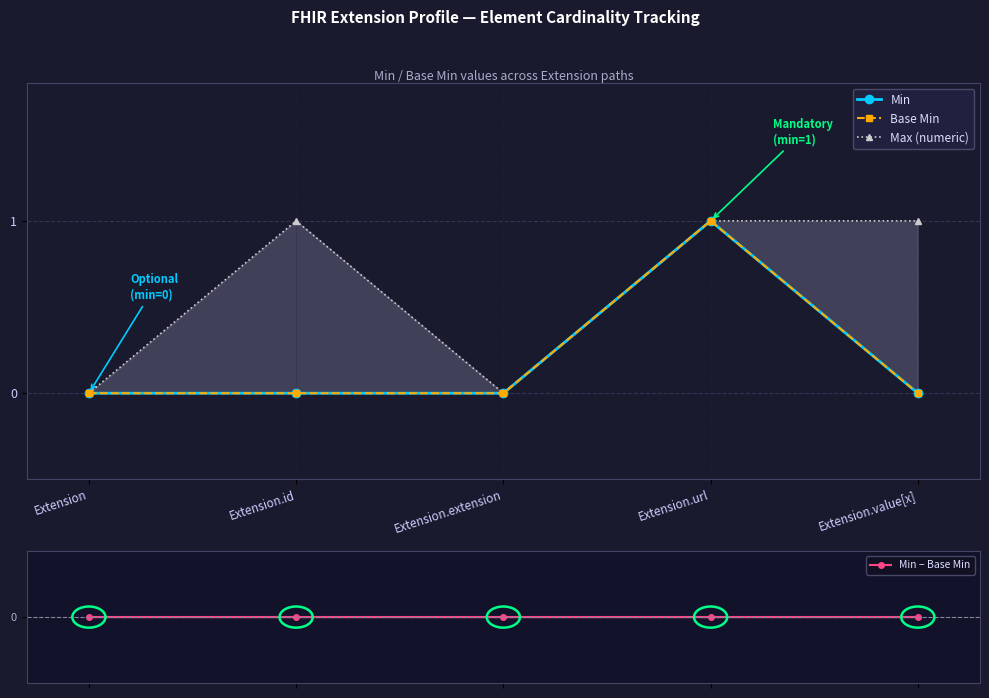

True or false: Base Min and Min − Base Min cross at least once.

False